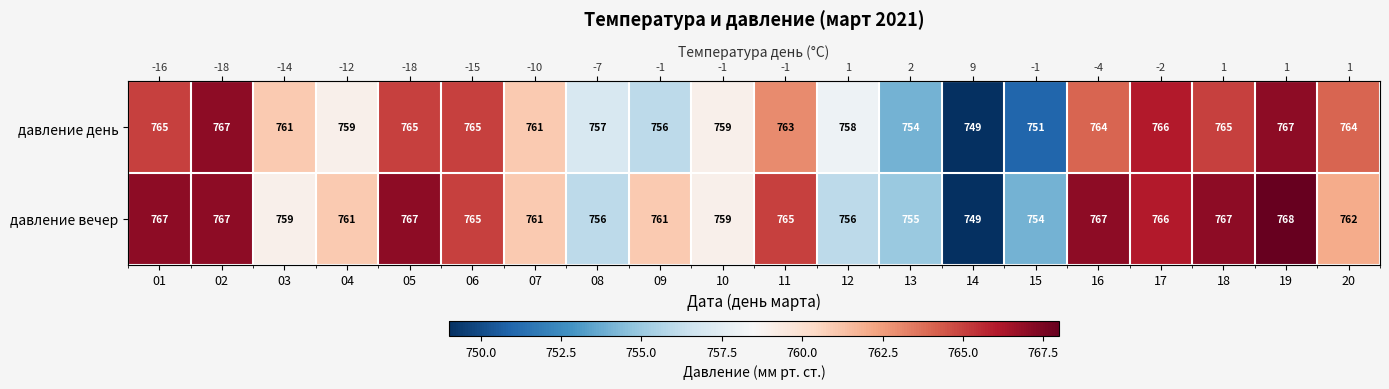

The давление день series shows 1102 at 13. True or false?

False